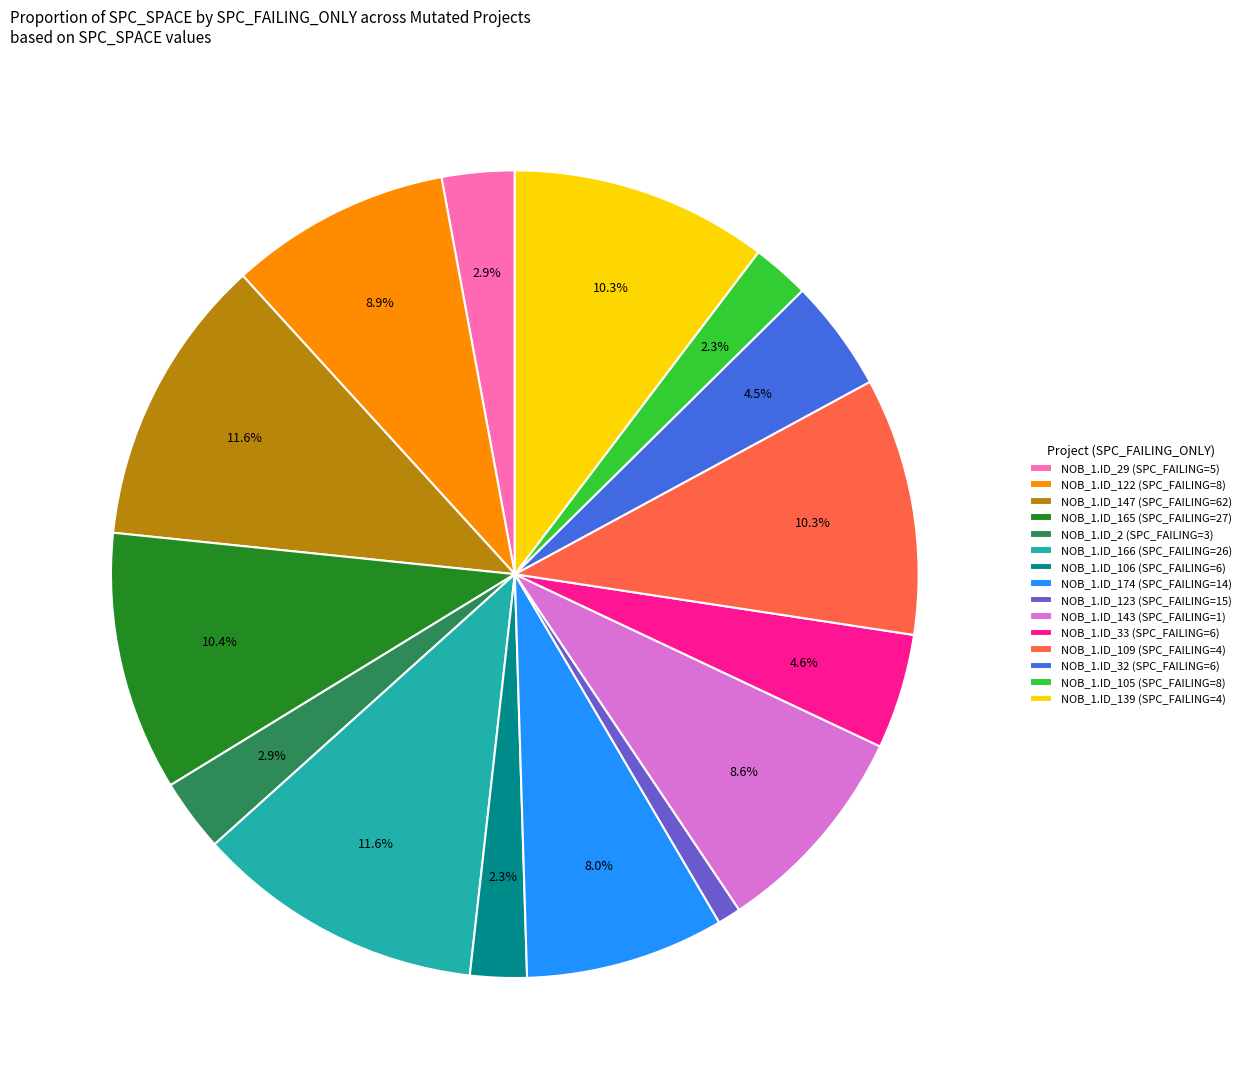

Do NOB_1.ID_166 (SPC_FAILING=26) and NOB_1.ID_139 (SPC_FAILING=4) together represent more than half of the pie?

No